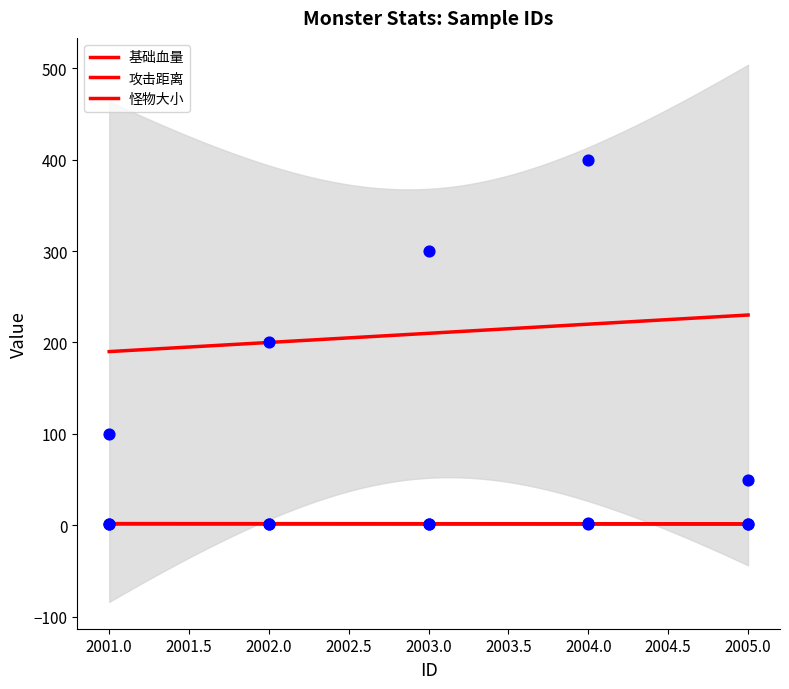

At how many categories does at least one series exceed 140?

3